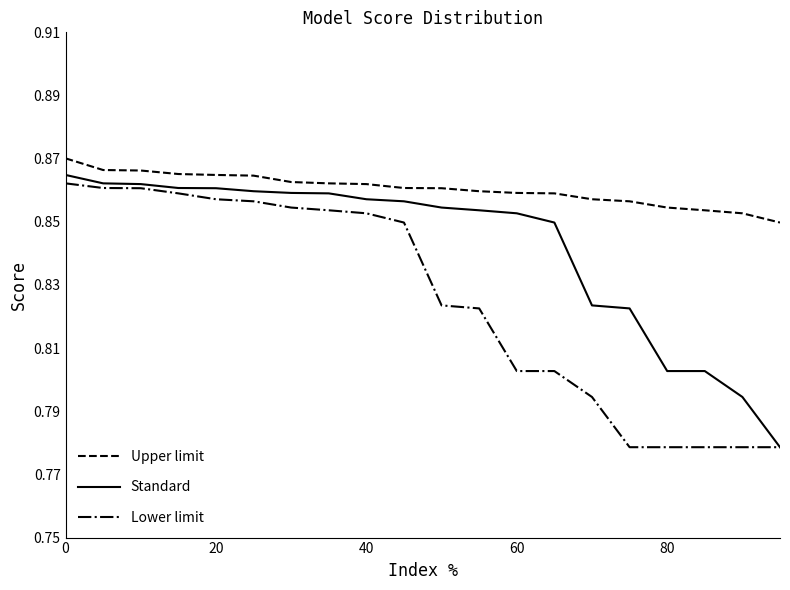

True or false: Upper limit and Lower limit intersect in this chart.

False